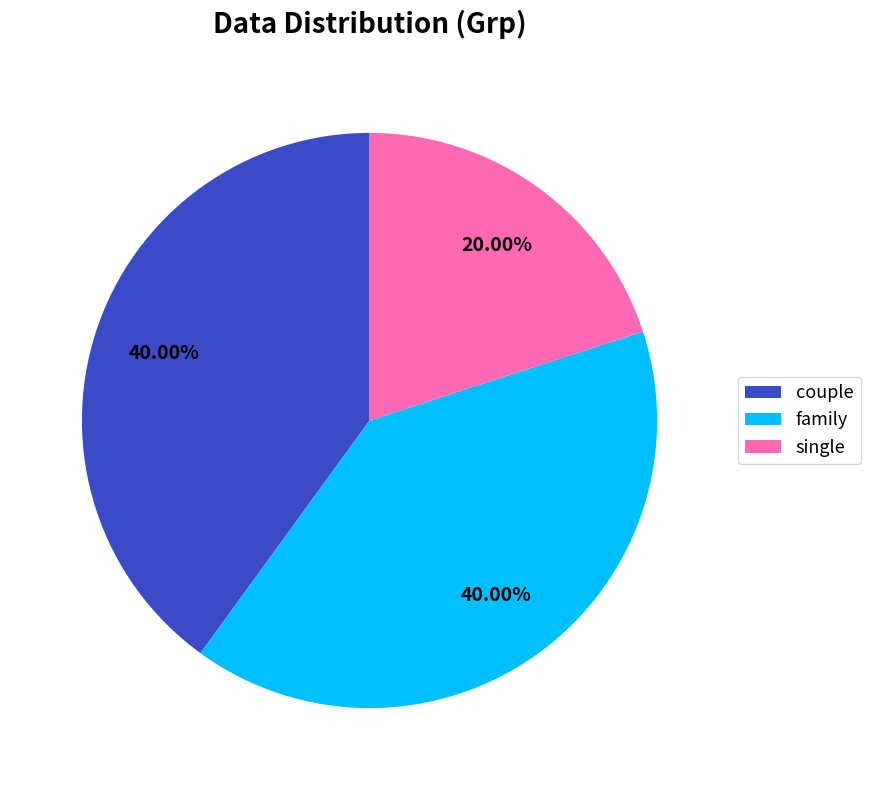

How many slices are in this pie chart?

3